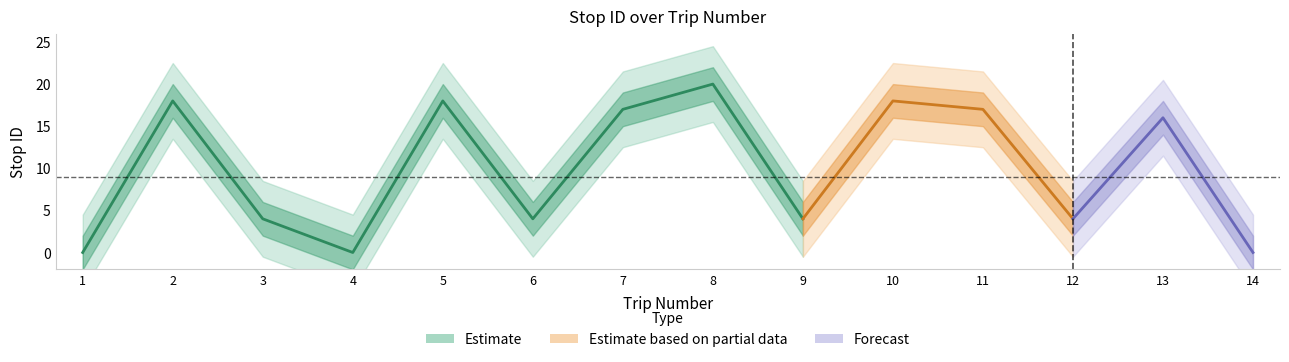

True or false: the data shows 17 at 11.

True